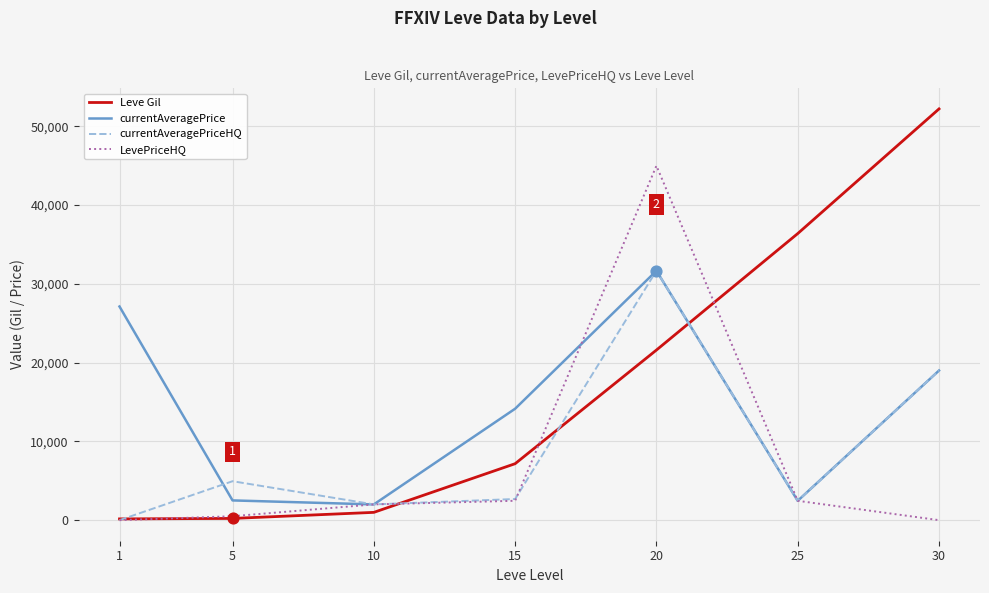

Which series has the largest total across all categories?

Leve Gil